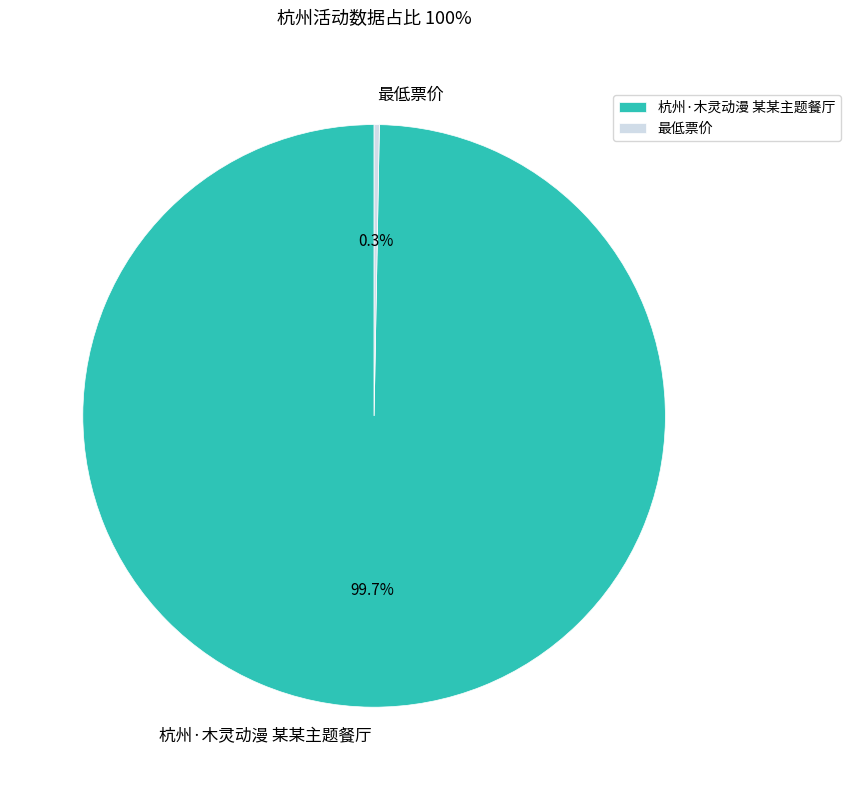

To the nearest percent, what is the combined percentage of 最低票价 and 杭州·木灵动漫 某某主题餐厅?

100%